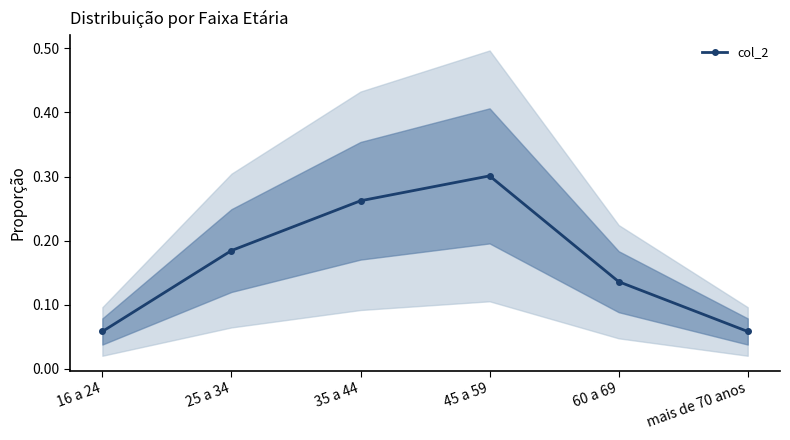

Which has a higher value, mais de 70 anos or 45 a 59?

45 a 59